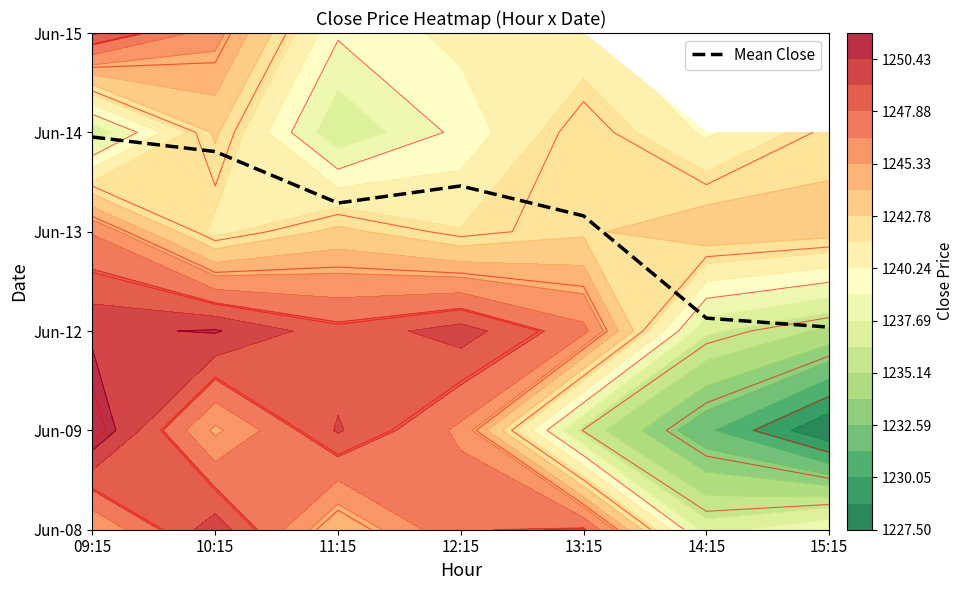

Rank the categories by value from lowest to highest.

15:15, 14:15, 13:15, 11:15, 12:15, 10:15, 09:15